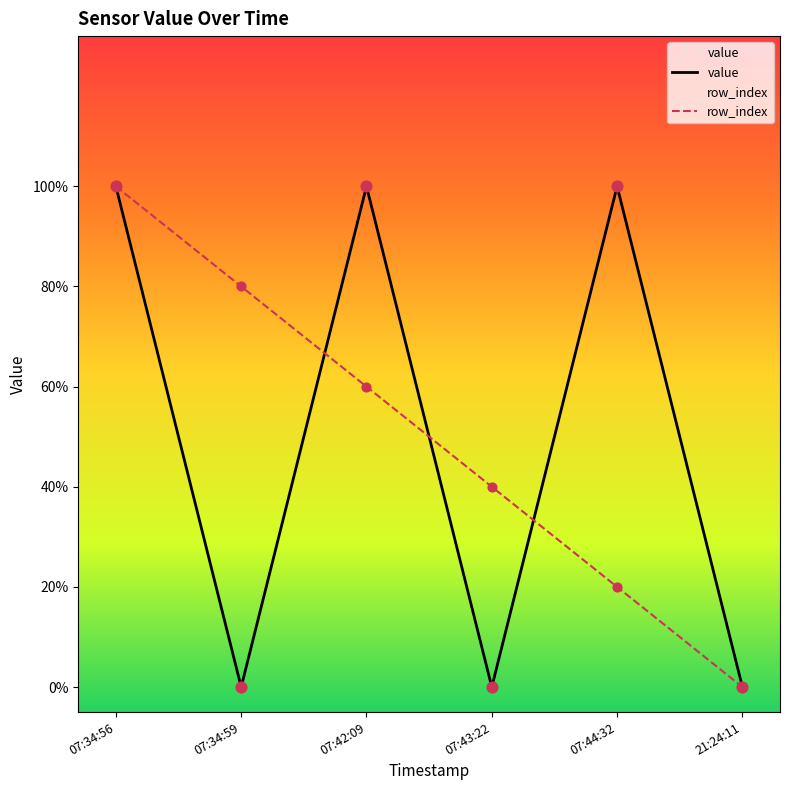

What is the total value across all series at 07:34:56?

2.0